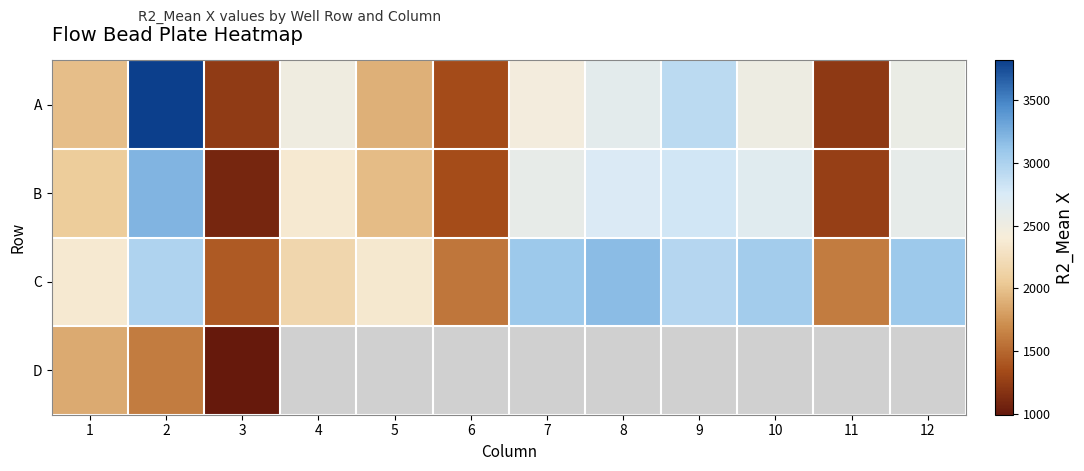

Rank the series by their maximum value, from highest to lowest.

A, B, C, D